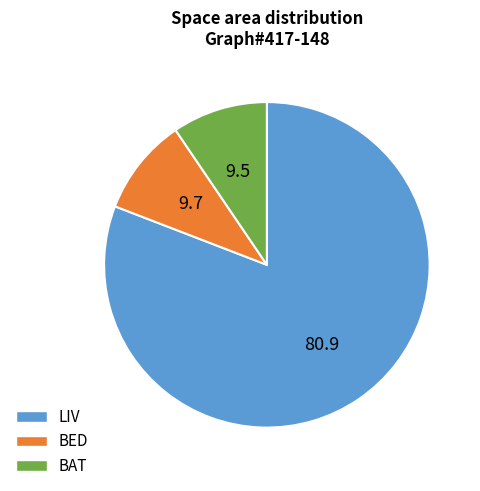

What is the largest slice in the pie chart?

LIV